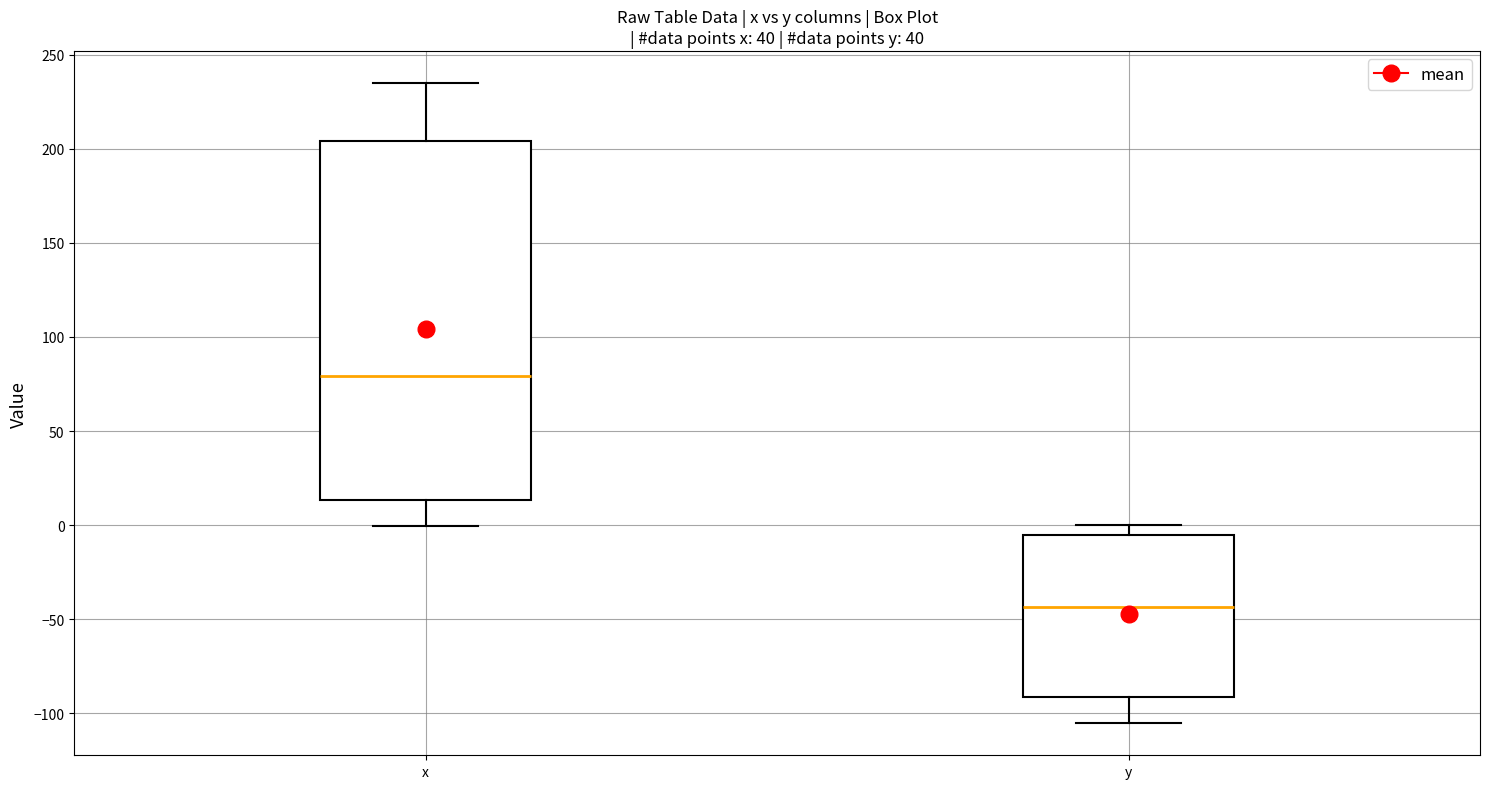

Which box is the tallest, from its lower edge to its upper edge?

x